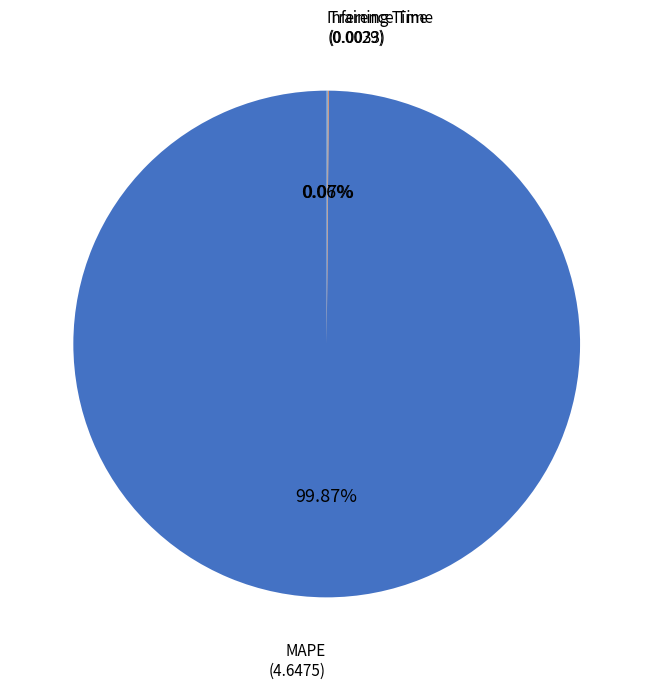

Does MAPE represent more than half of the total?

Yes